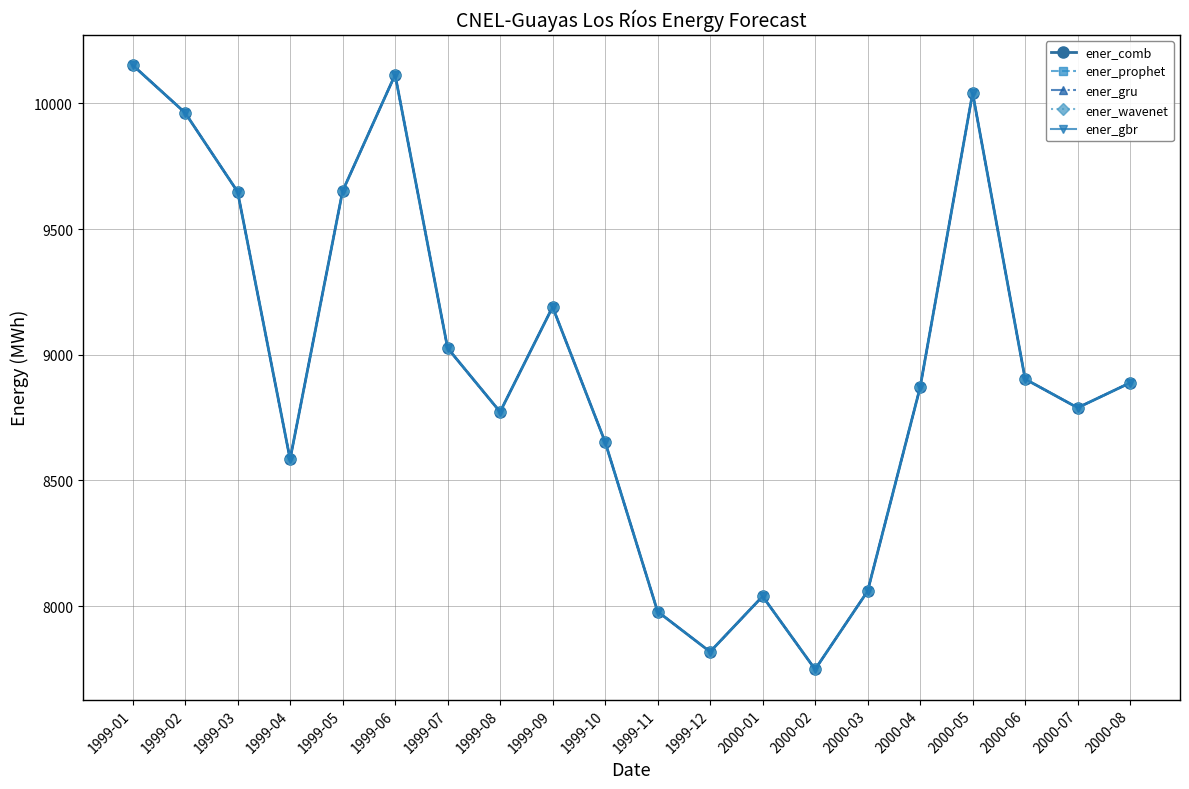

What is the smallest value displayed?

7748.6